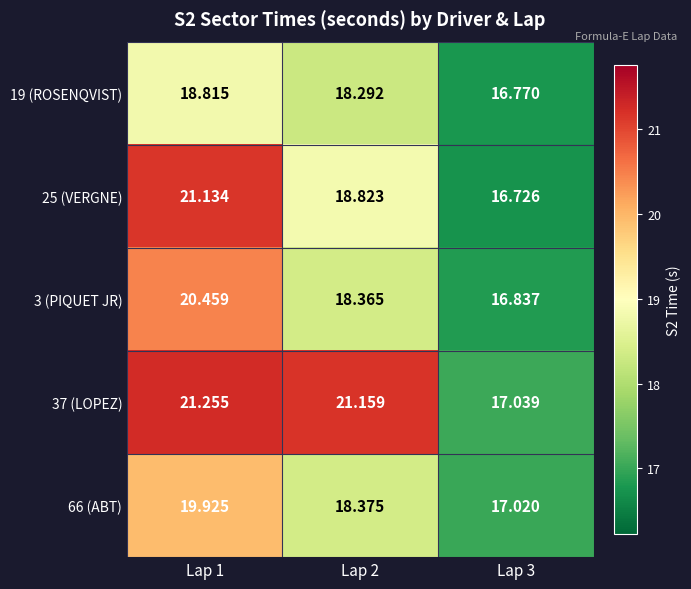

Is the value of 66 (ABT) at Lap 1 greater than the value of 3 (PIQUET JR) at Lap 1?

No